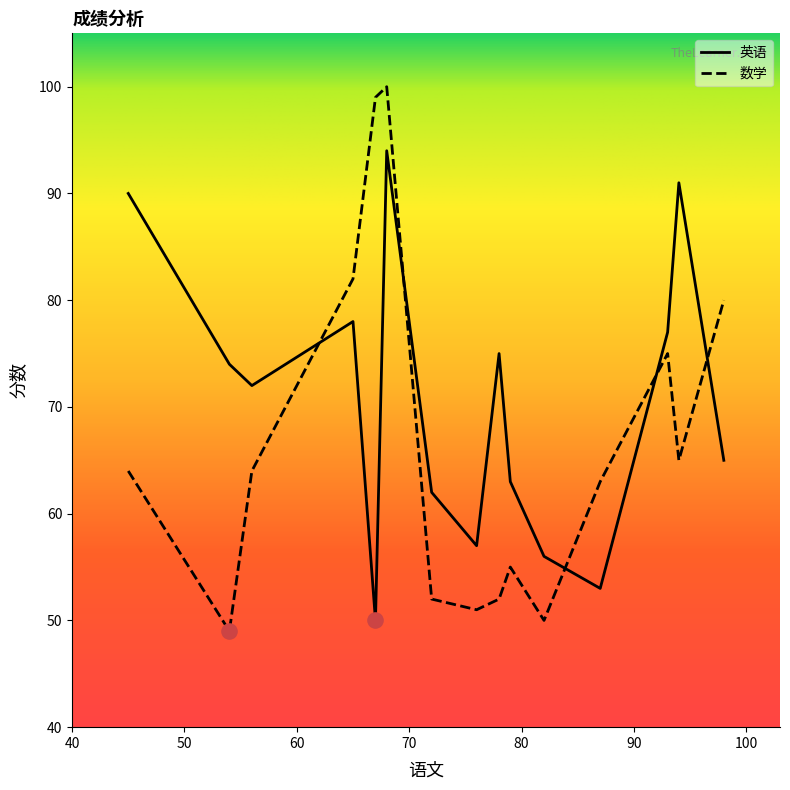

Which series has the widest spread of values?

数学